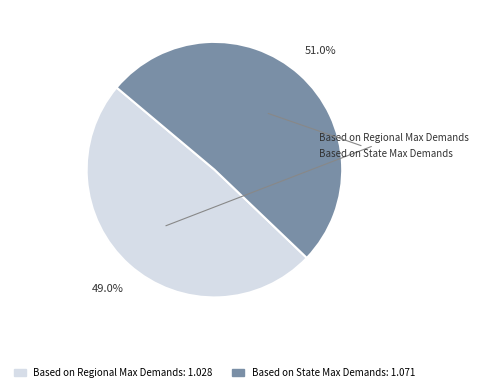

Does Based on State Max Demands account for over 50% of the chart?

Yes